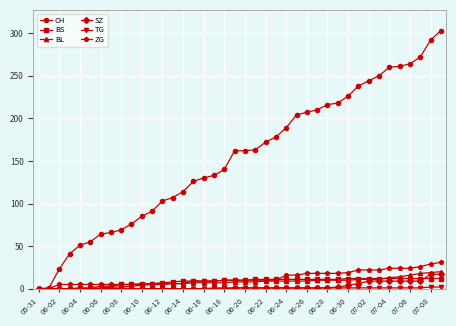

Which series has the largest total across all categories?

CH